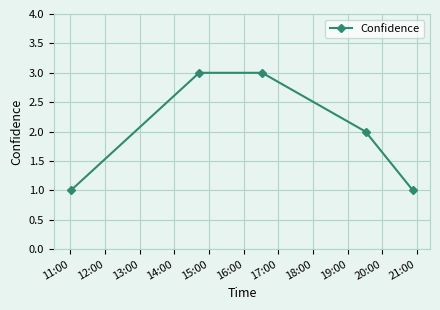

True or false: there are more than 2 points higher than both neighbors.

False